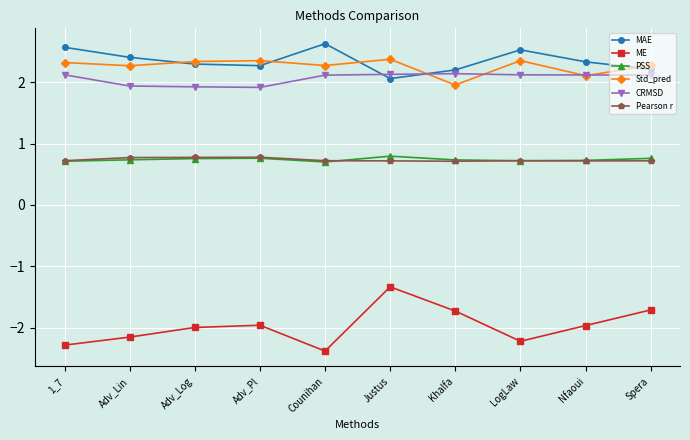

True or false: MAE and Pearson r intersect in this chart.

False